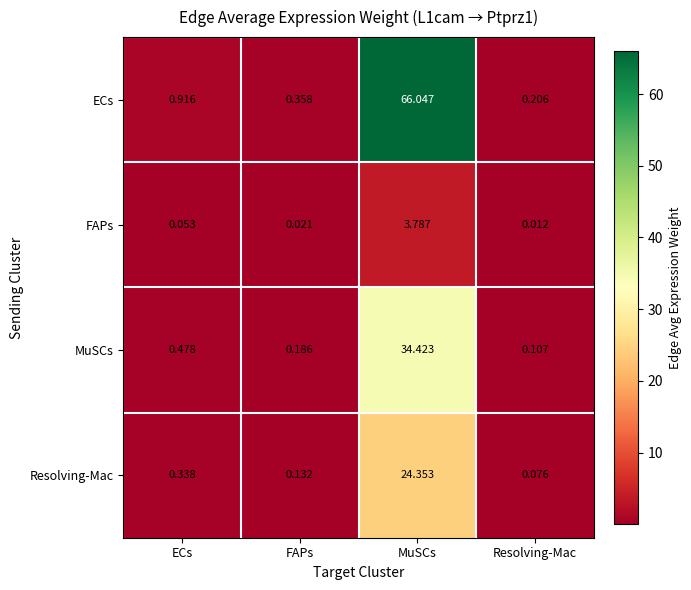

Which series has the largest range (max minus min)?

ECs